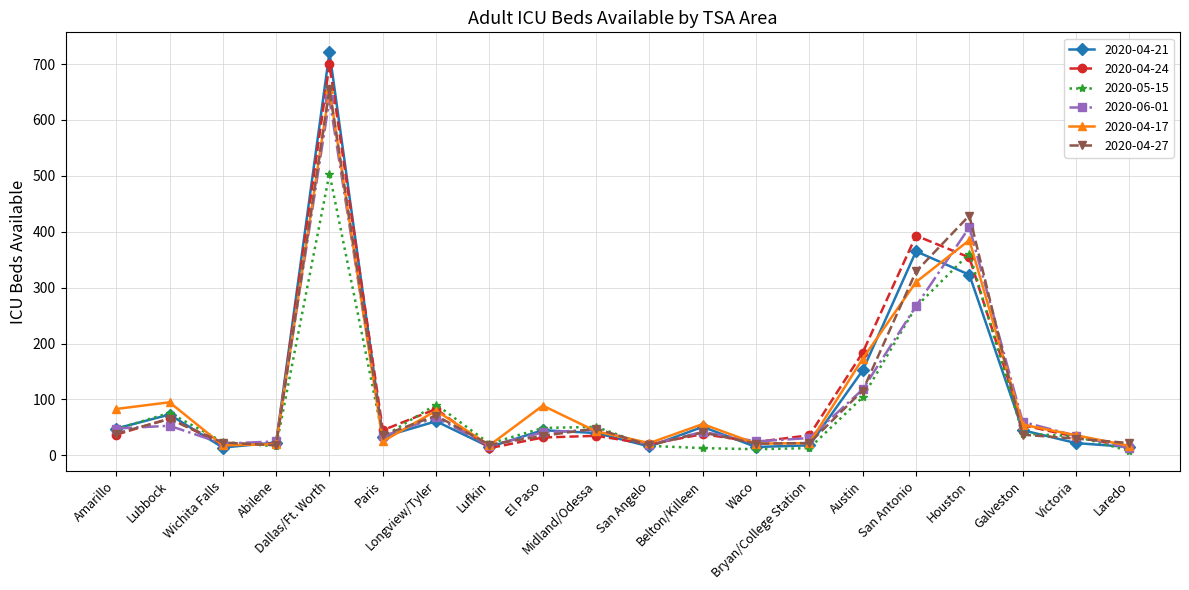

True or false: 2020-05-15 has more than 0 interior local peaks.

True